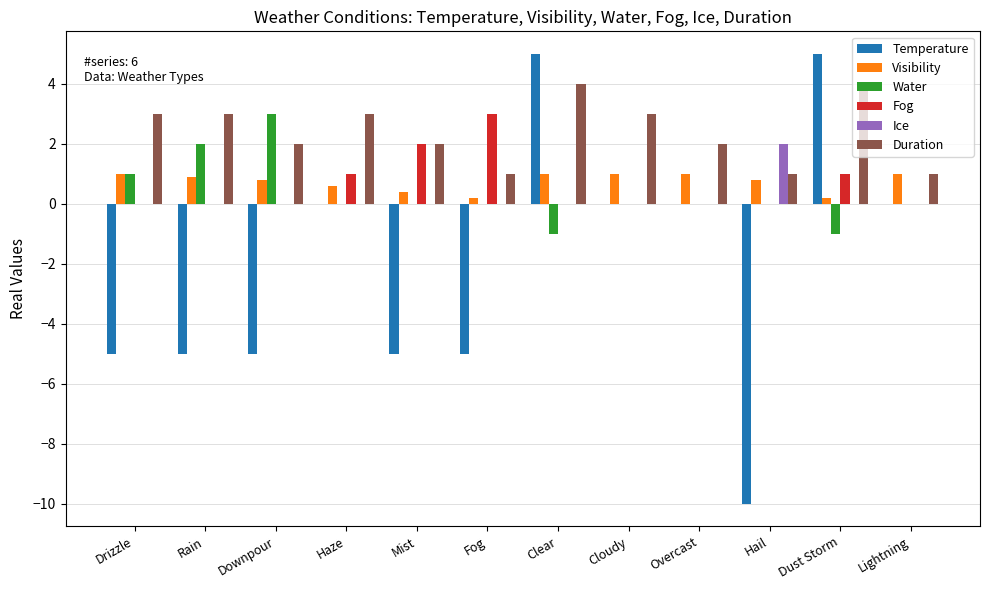

Is it true that Ice equals 0.6 at Fog?

False